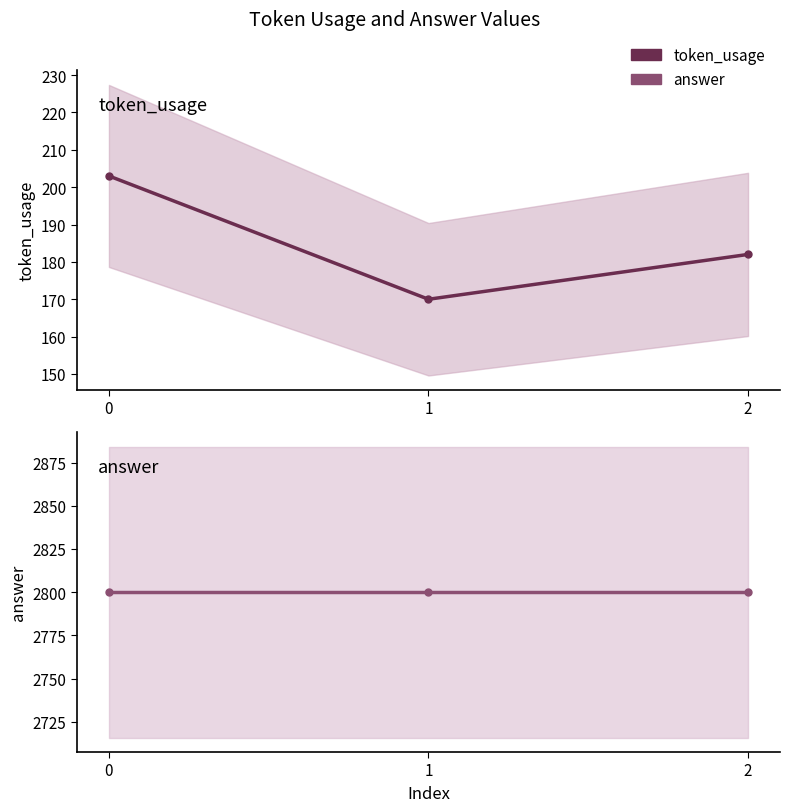

At how many categories does at least one series exceed 2457?

3